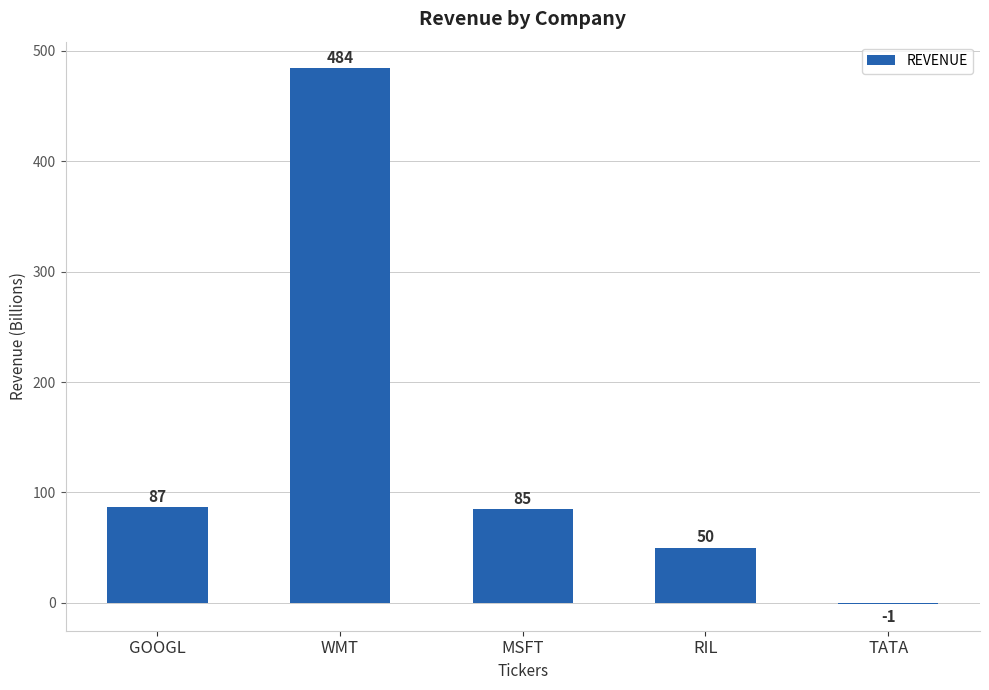

True or false: the data shows 50 at RIL.

True